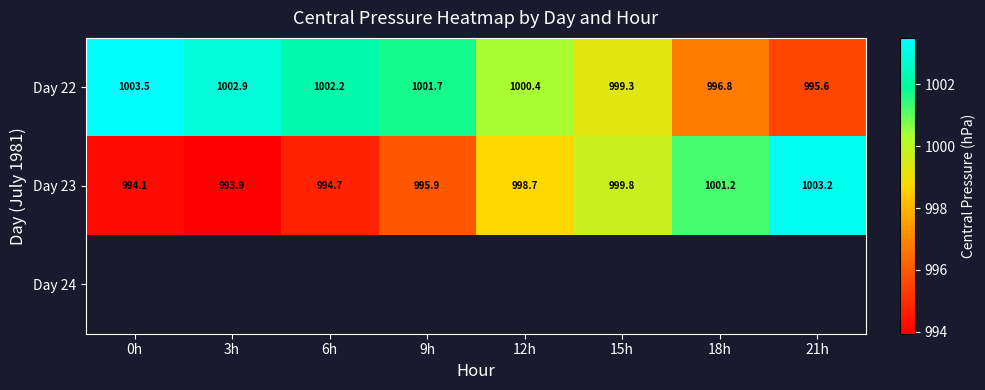

What is the minimum value for Day 22?

995.6